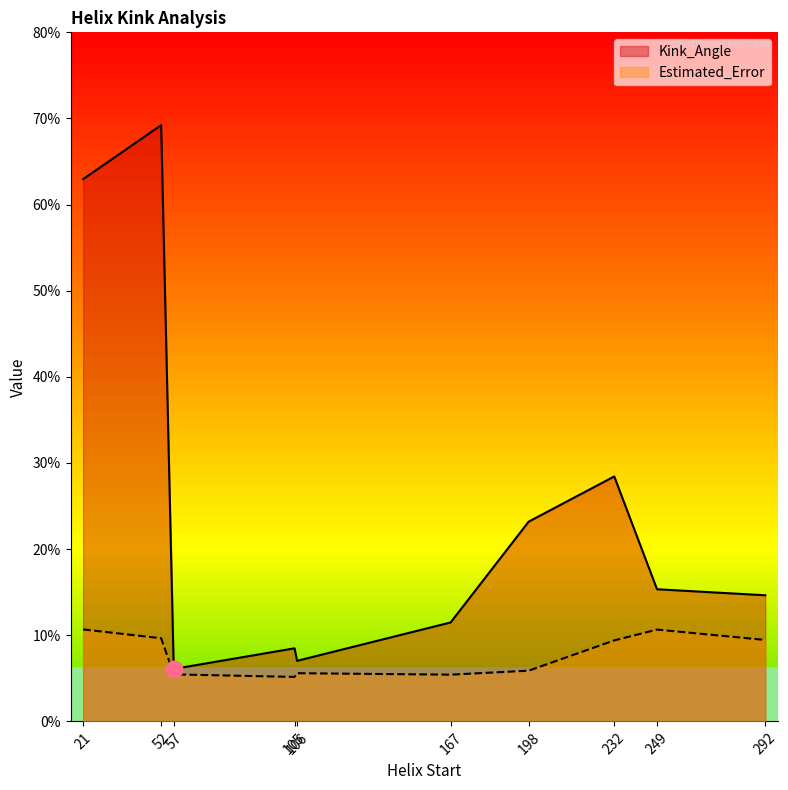

True or false: Kink_Angle and Estimated_Error intersect in this chart.

False